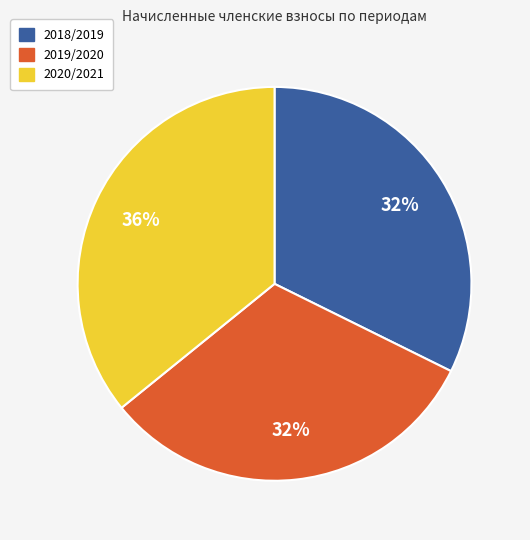

To the nearest percent, what percentage of the pie is 2020/2021?

36%